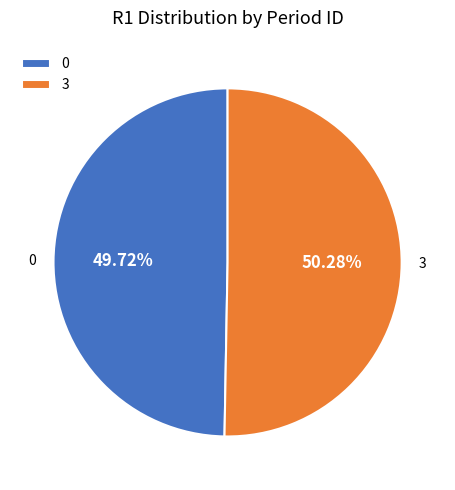

Which category accounts for the majority?

3